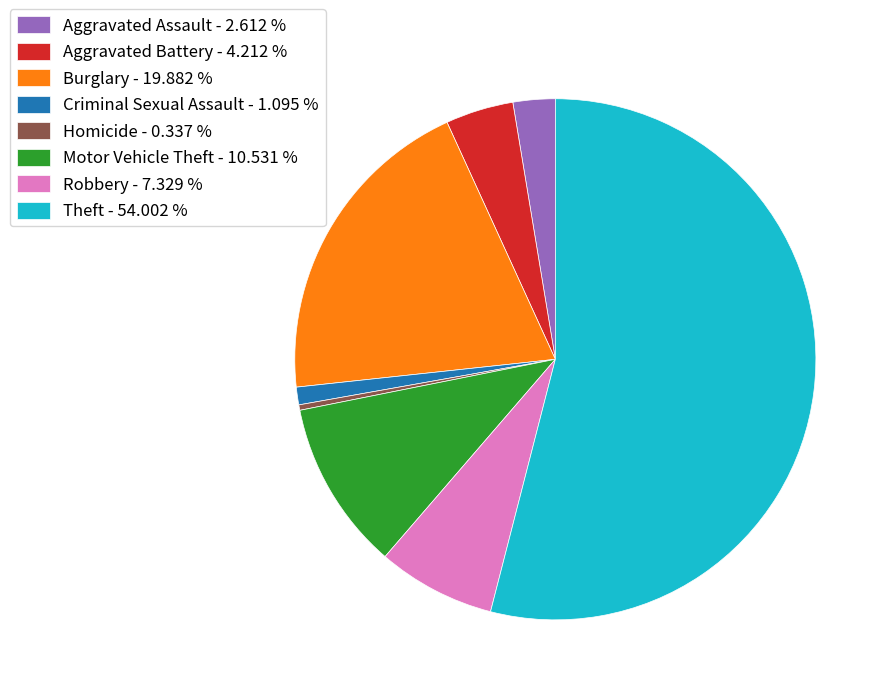

Is it true that Theft is 46% of the pie?

False